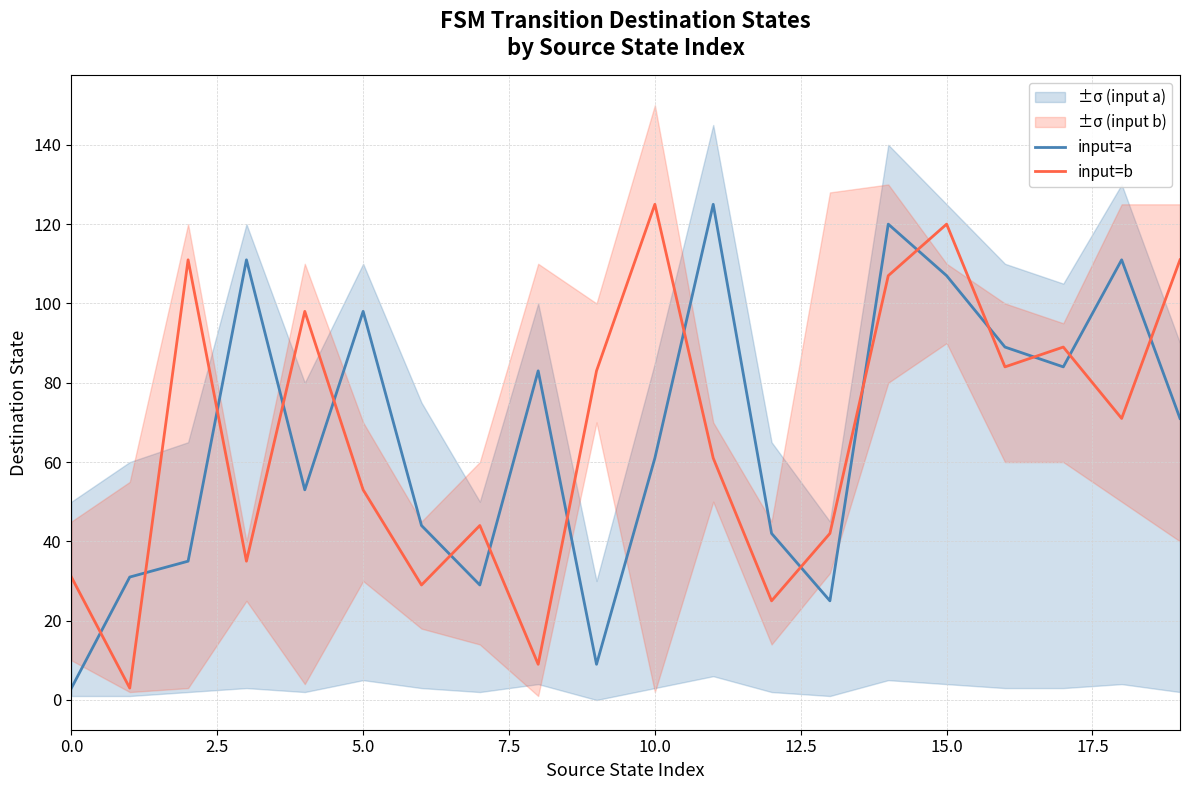

What is the difference between the input=a values at 19 and 18?

40